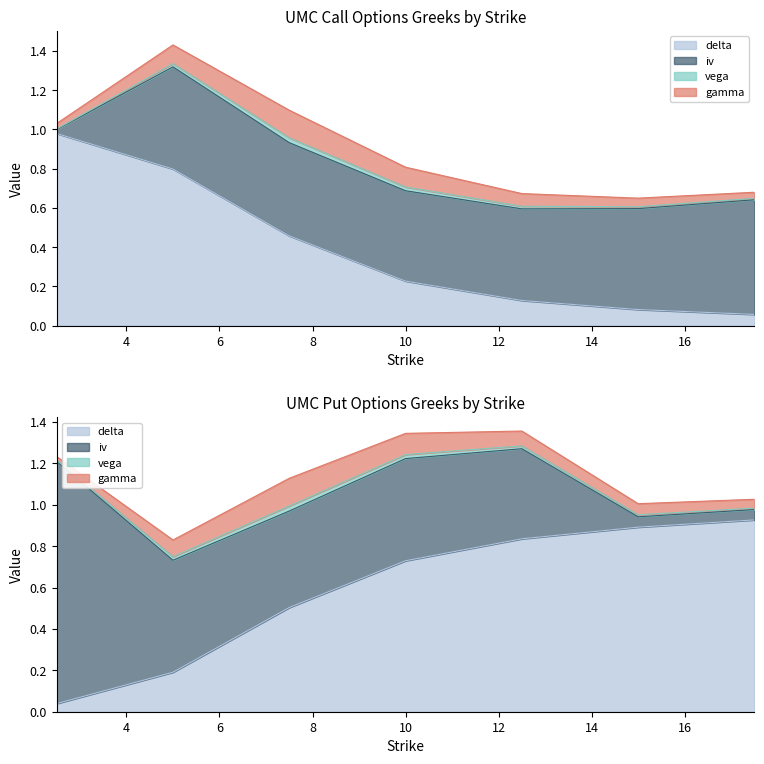

Reading right to left, what are all the values shown in this chart?

delta: 0.1	0.1	0.1	0.2	0.5	0.8	1.0
iv: 0.6	0.5	0.5	0.5	0.5	0.5	0.0
vega: 0.0	0.0	0.0	0.0	0.0	0.0	0.0
gamma: 0.0	0.0	0.1	0.1	0.1	0.1	0.0